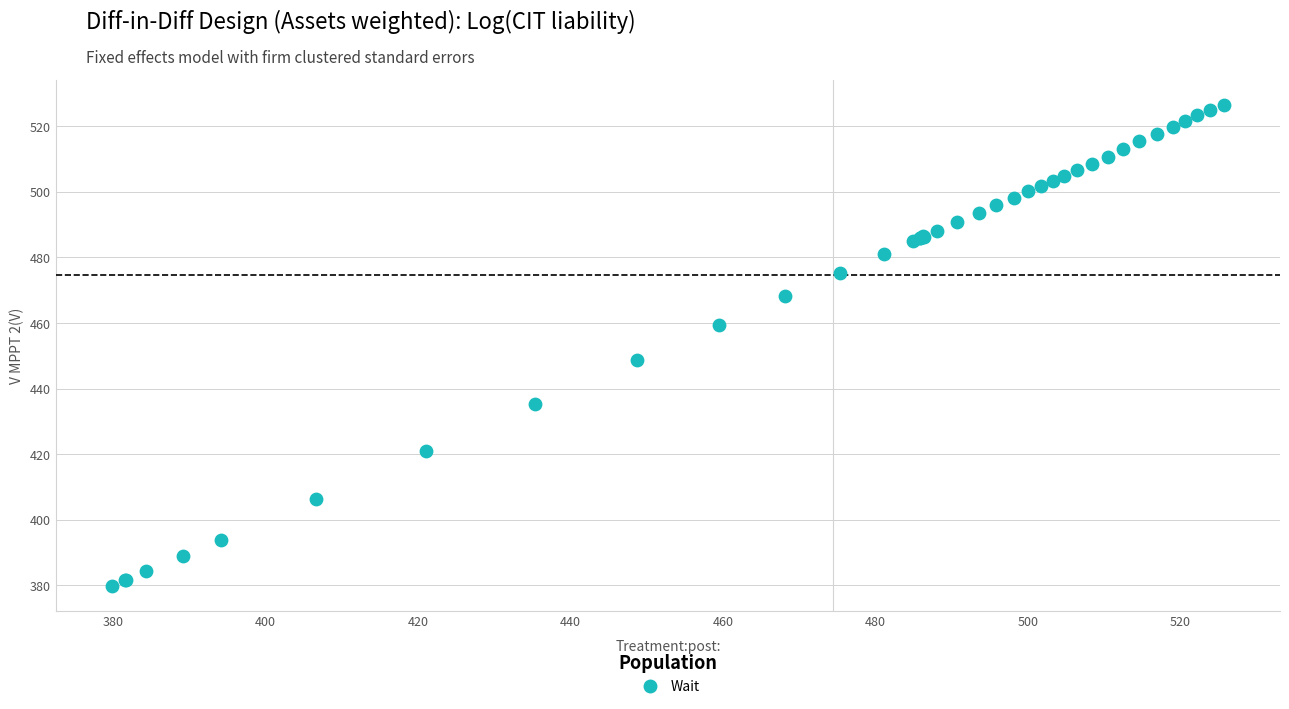

What Y value in the scatter plot is closest to 453?

448.8